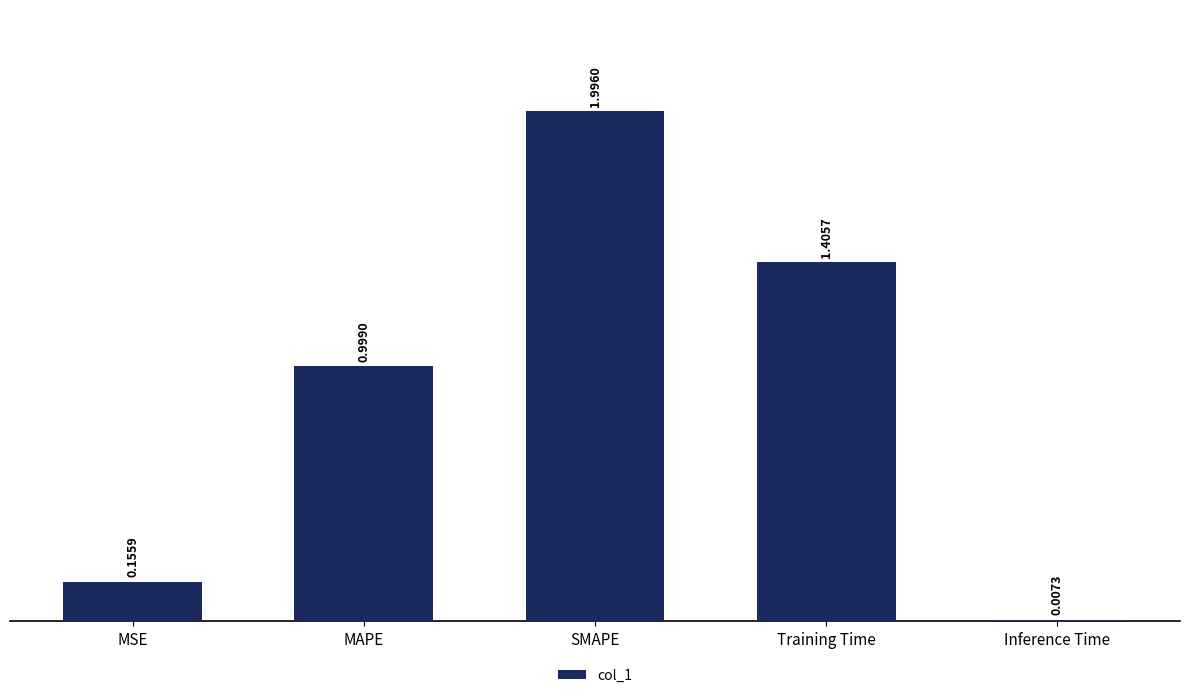

Which label corresponds to the largest value in the chart?

SMAPE